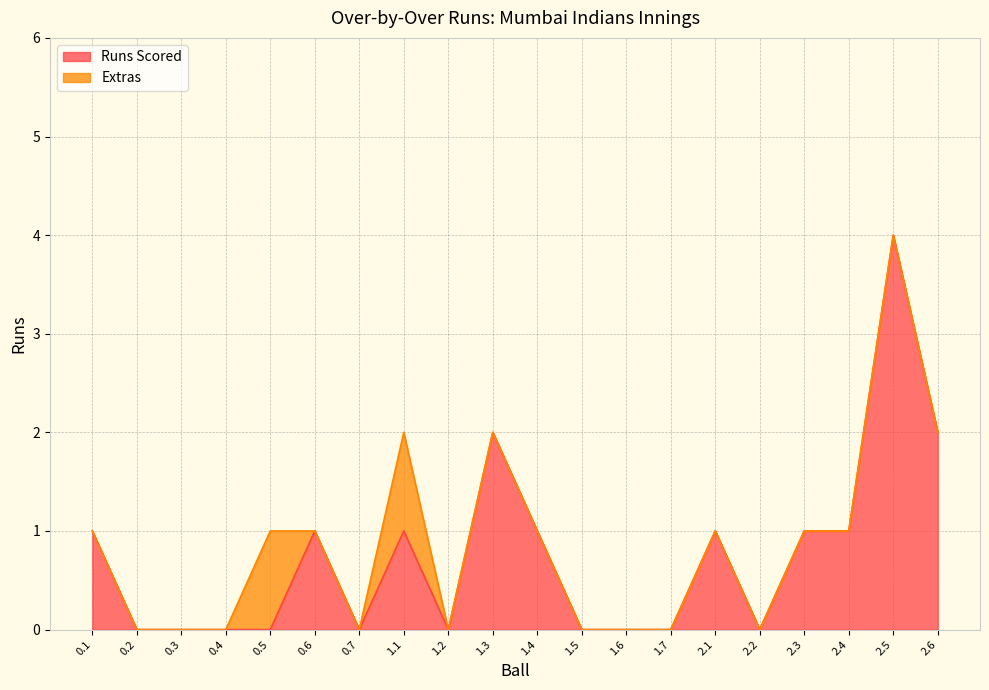

Reading left to right, extract all data points from this chart.

0.1=1	0.2=0	0.3=0	0.4=0	0.5=0	0.6=1	0.7=0	1.1=1	1.2=0	1.3=2	1.4=1	1.5=0	1.6=0	1.7=0	2.1=1	2.2=0	2.3=1	2.4=1	2.5=4	2.6=2